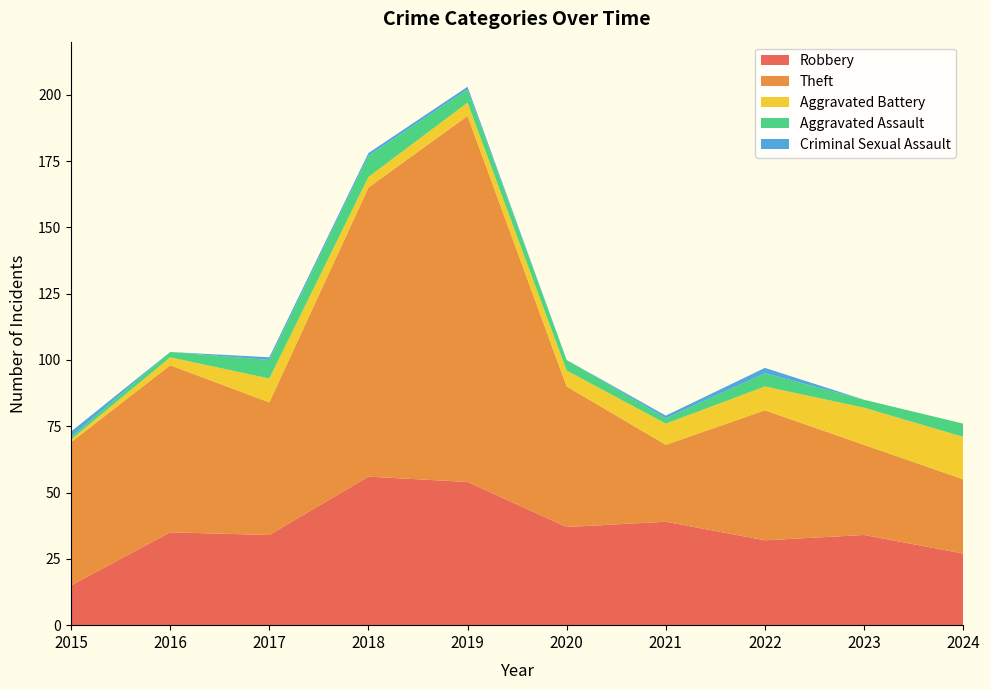

Reading right to left, transcribe all the data shown in this chart.

Robbery: 2024=27	2023=34	2022=32	2021=39	2020=37	2019=54	2018=56	2017=34	2016=35	2015=15
Theft: 2024=28	2023=34	2022=49	2021=29	2020=53	2019=138	2018=109	2017=50	2016=63	2015=54
Aggravated Battery: 2024=16	2023=14	2022=9	2021=8	2020=6	2019=5	2018=4	2017=9	2016=3	2015=1
Aggravated Assault: 2024=5	2023=3	2022=5	2021=2	2020=4	2019=5	2018=8	2017=7	2016=2	2015=1
Criminal Sexual Assault: 2024=0	2023=0	2022=2	2021=1	2020=0	2019=1	2018=1	2017=1	2016=0	2015=2